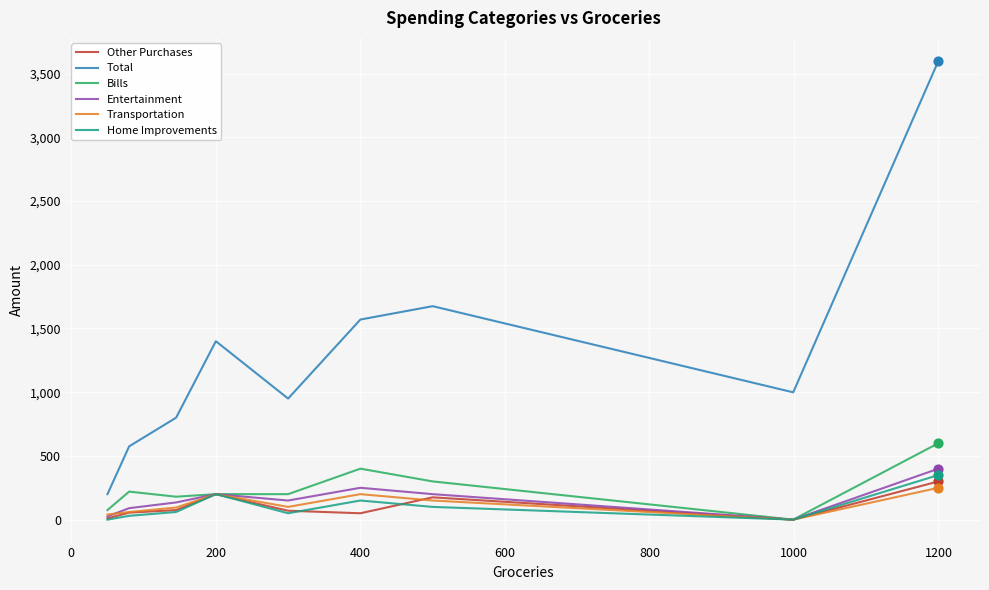

Which series has the largest total across all categories?

Total